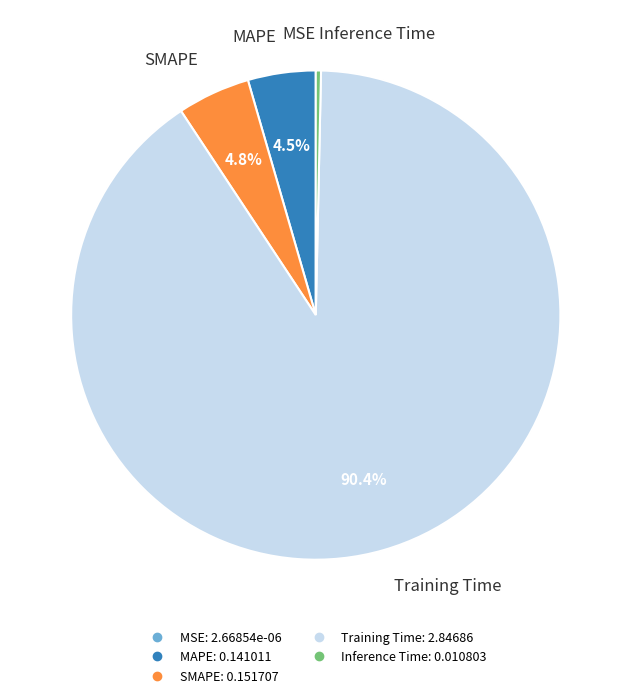

What is the majority slice?

Training Time